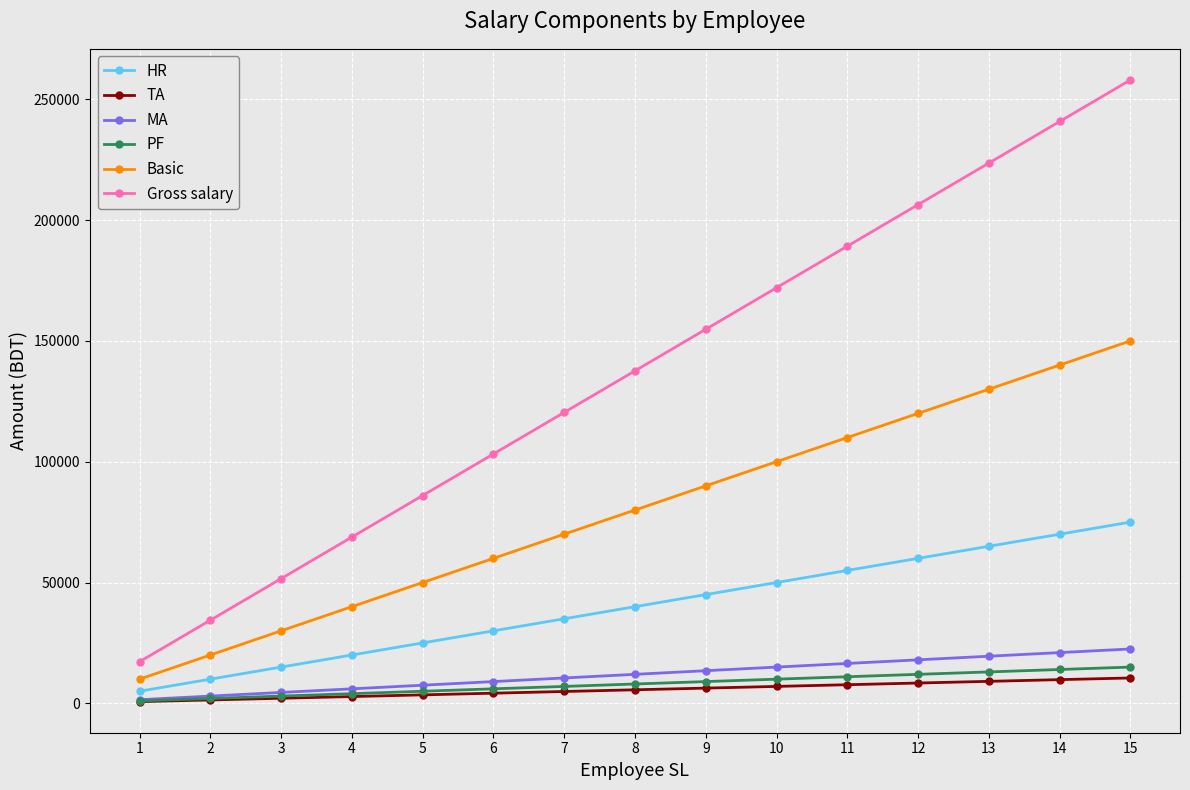

List the labels in order of Basic value, largest first.

15, 14, 13, 12, 11, 10, 9, 8, 7, 6, 5, 4, 3, 2, 1